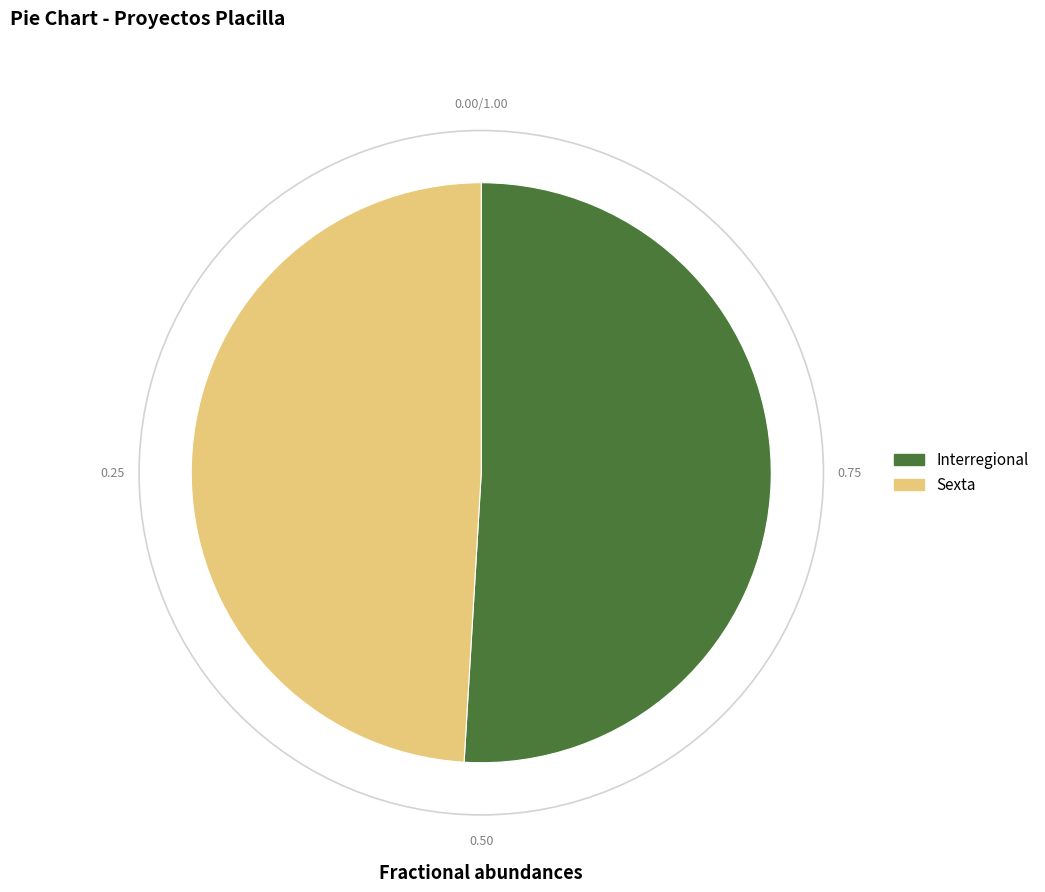

Is there any slice that represents more than half of the pie?

Yes